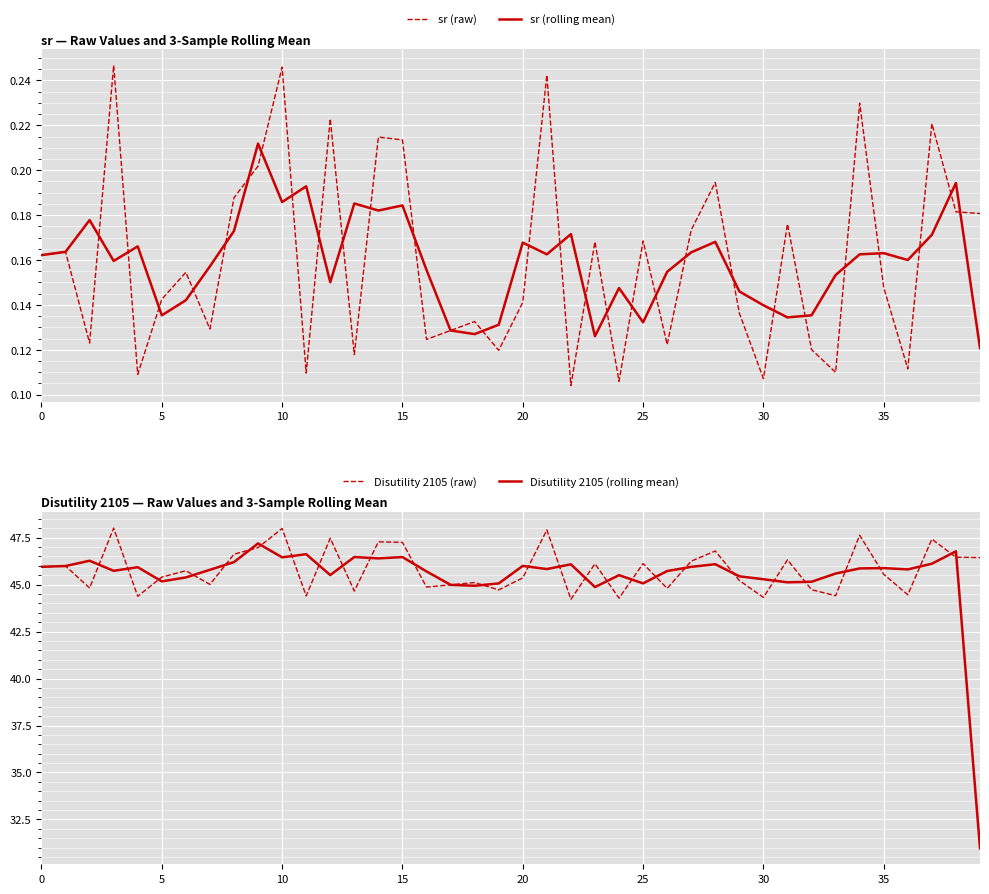

How many distinct data groups are displayed?

4